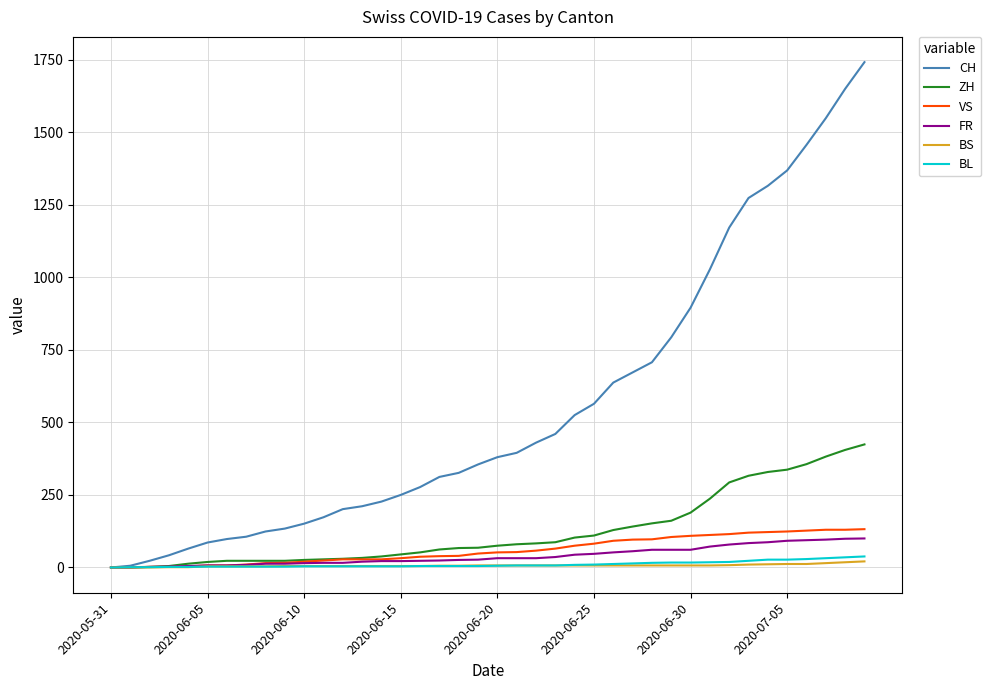

Which series has the widest spread of values?

CH